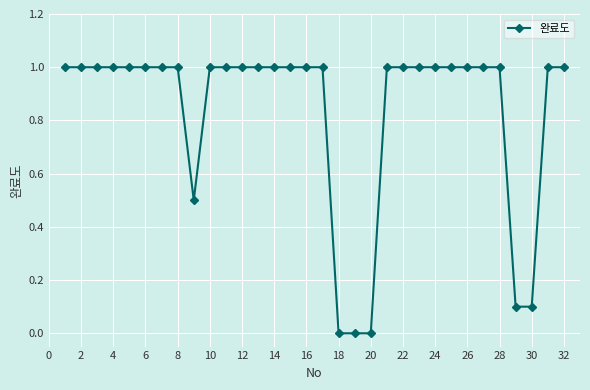

What is the greatest value displayed?

1.0